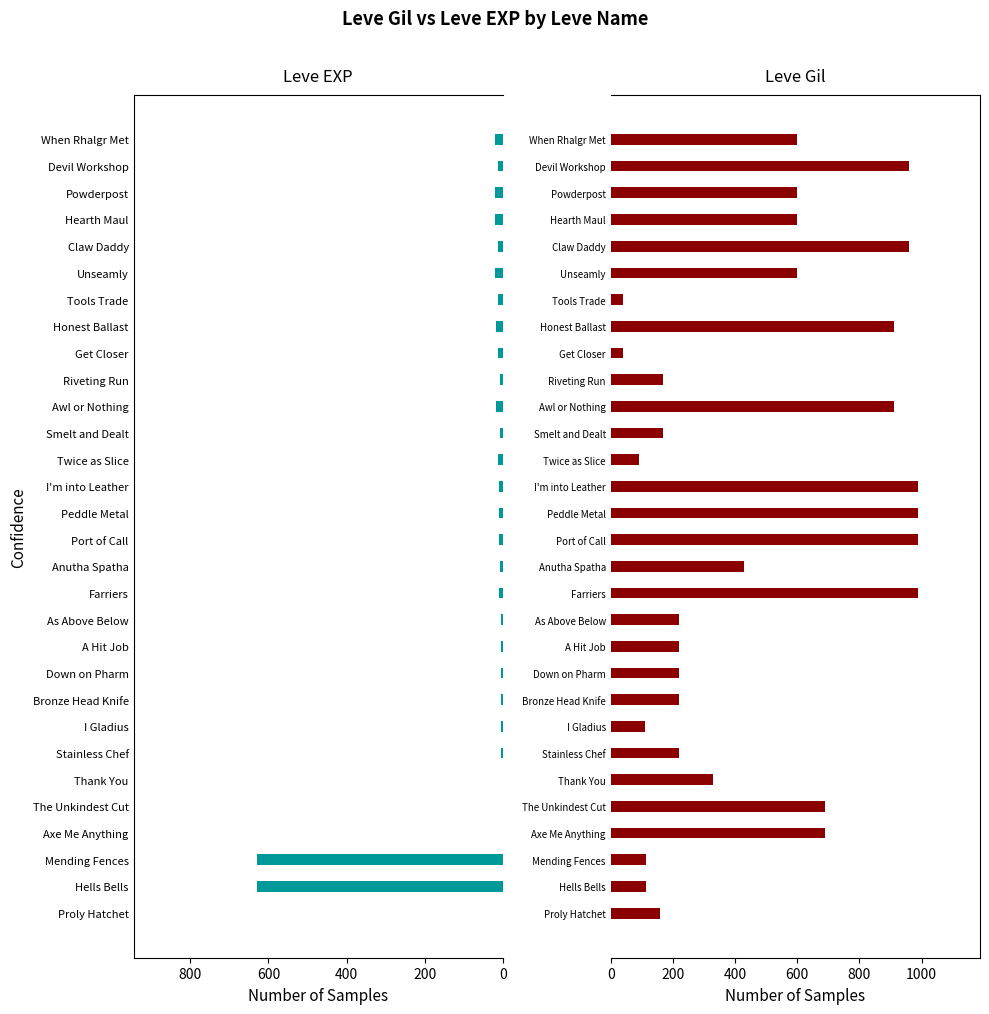

Count the number of categories in the chart.

30